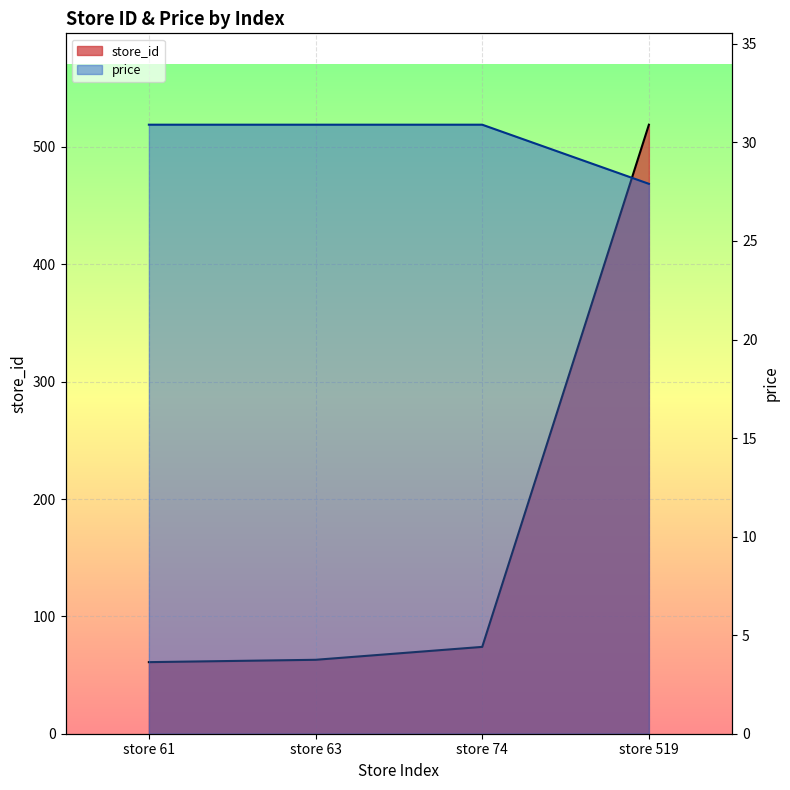

What is the maximum value shown in the chart?

519.0